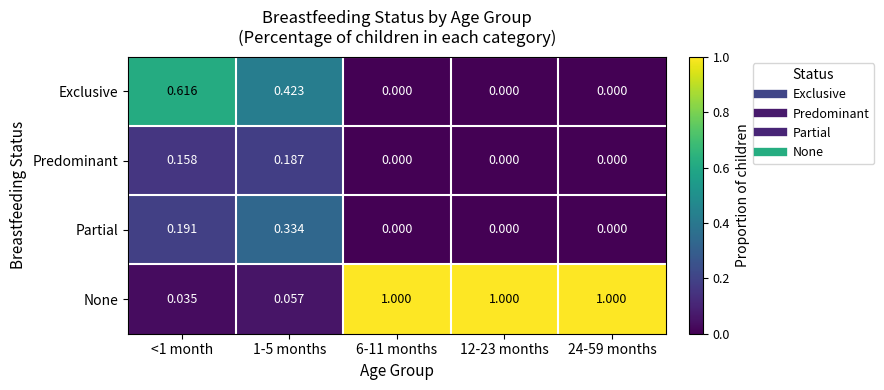

Which series has the widest spread of values?

None